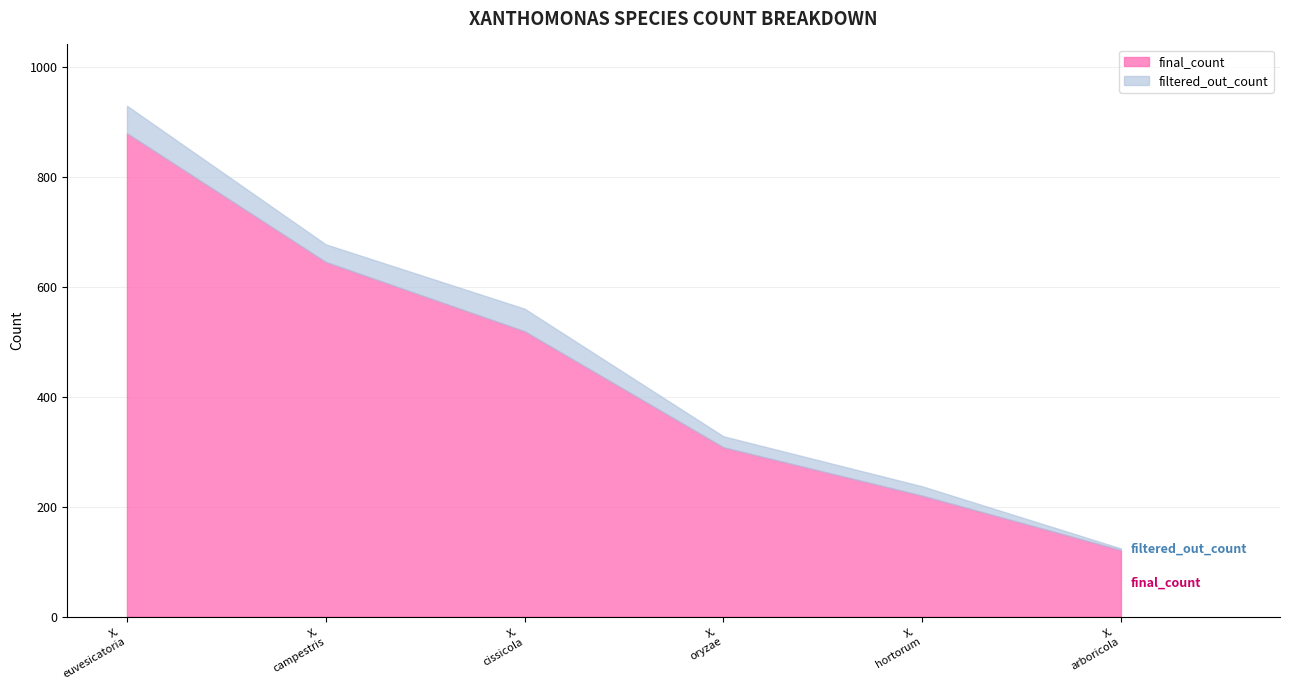

Which series has the largest range (max minus min)?

final_count